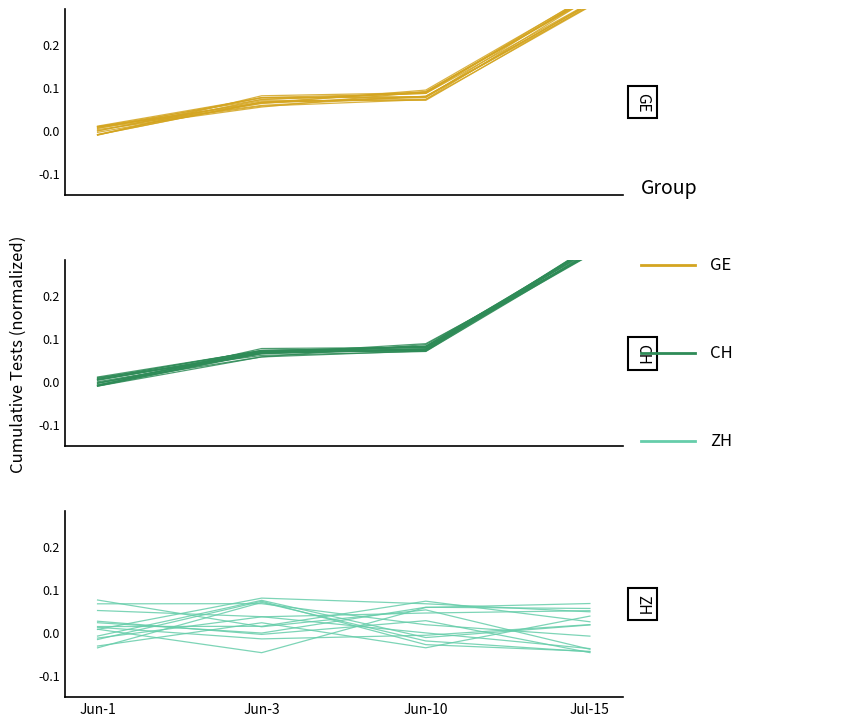

At which category does ZH reach its first local valley?

Jun-3